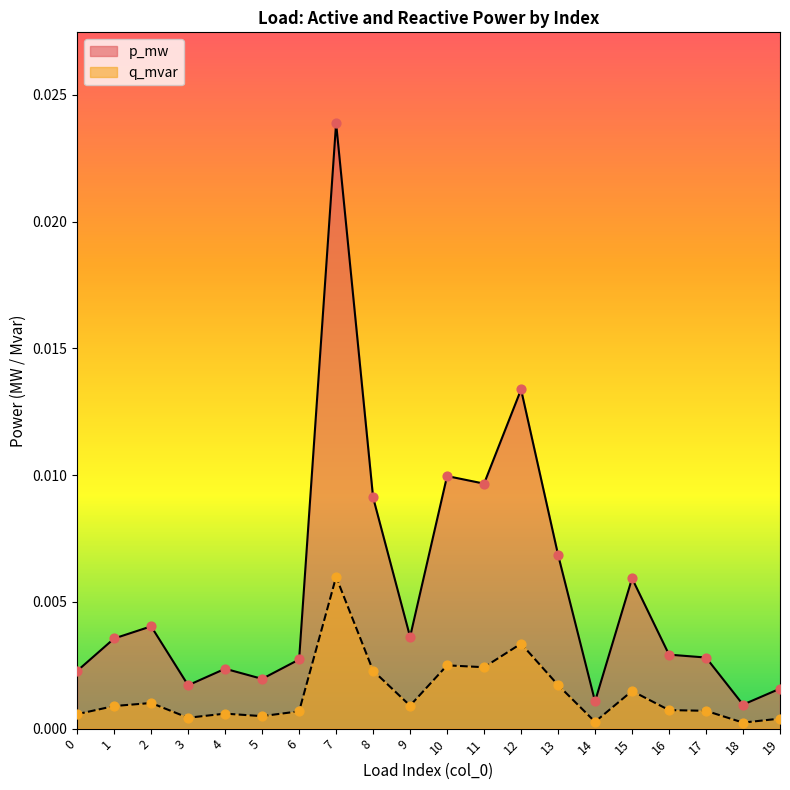

Which series has the largest total across all categories?

p_mw